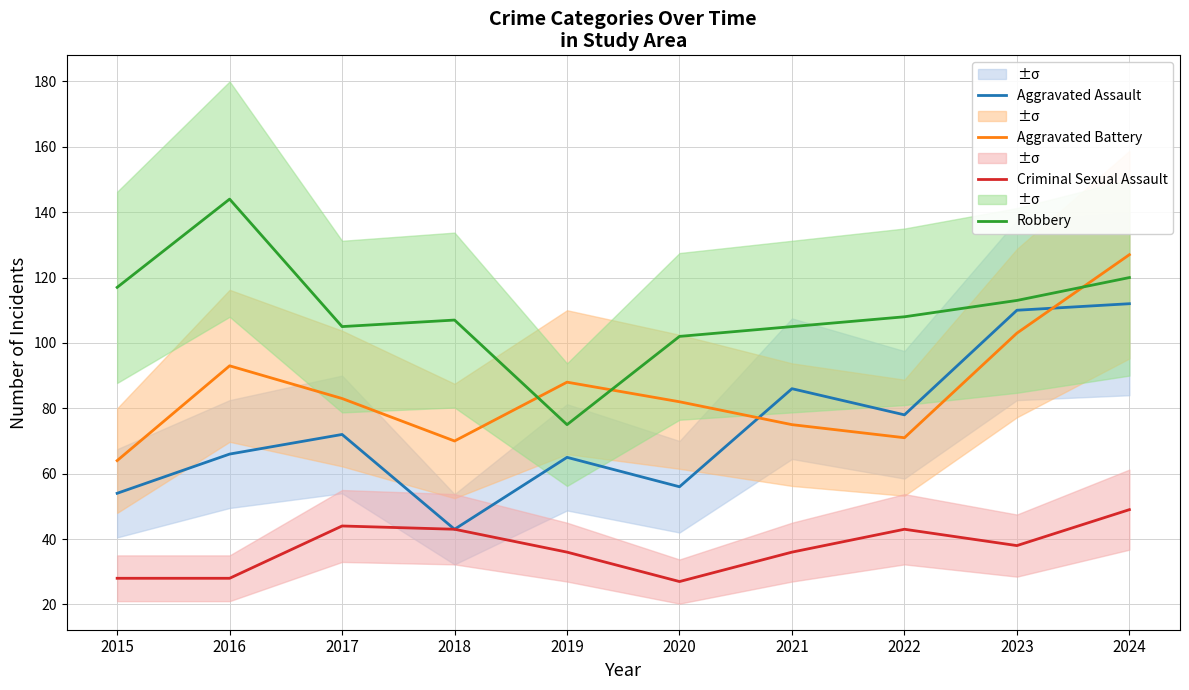

Which series ends up on top after the final intersection of Robbery and Aggravated Battery?

Aggravated Battery